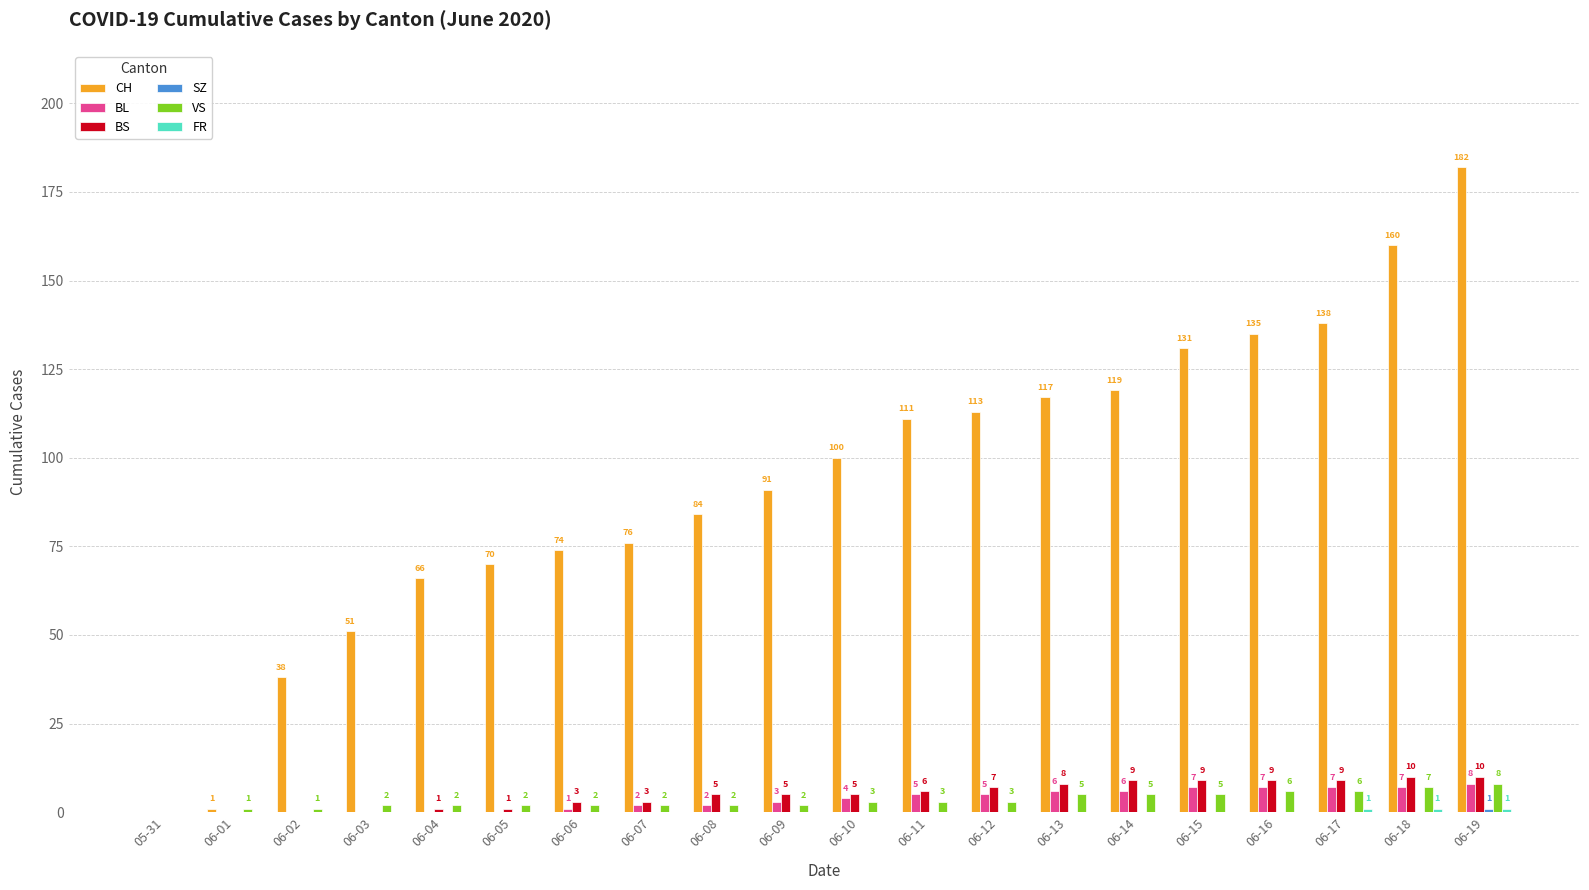

Which label corresponds to the largest value in the chart?

06-19